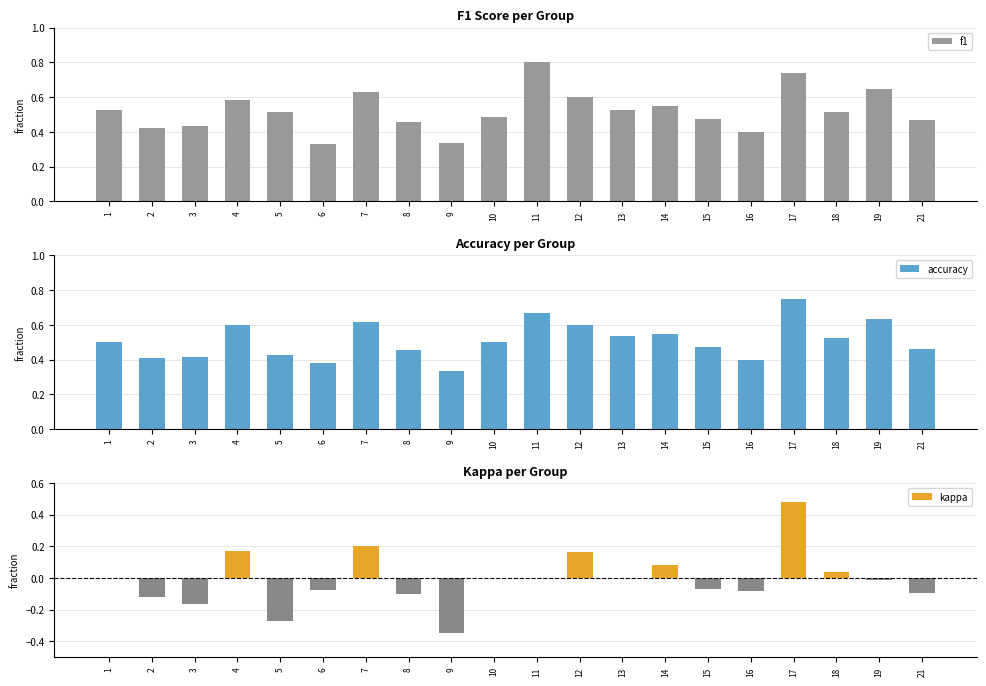

What is the difference between the maximum and minimum values in the f1 series?

0.5